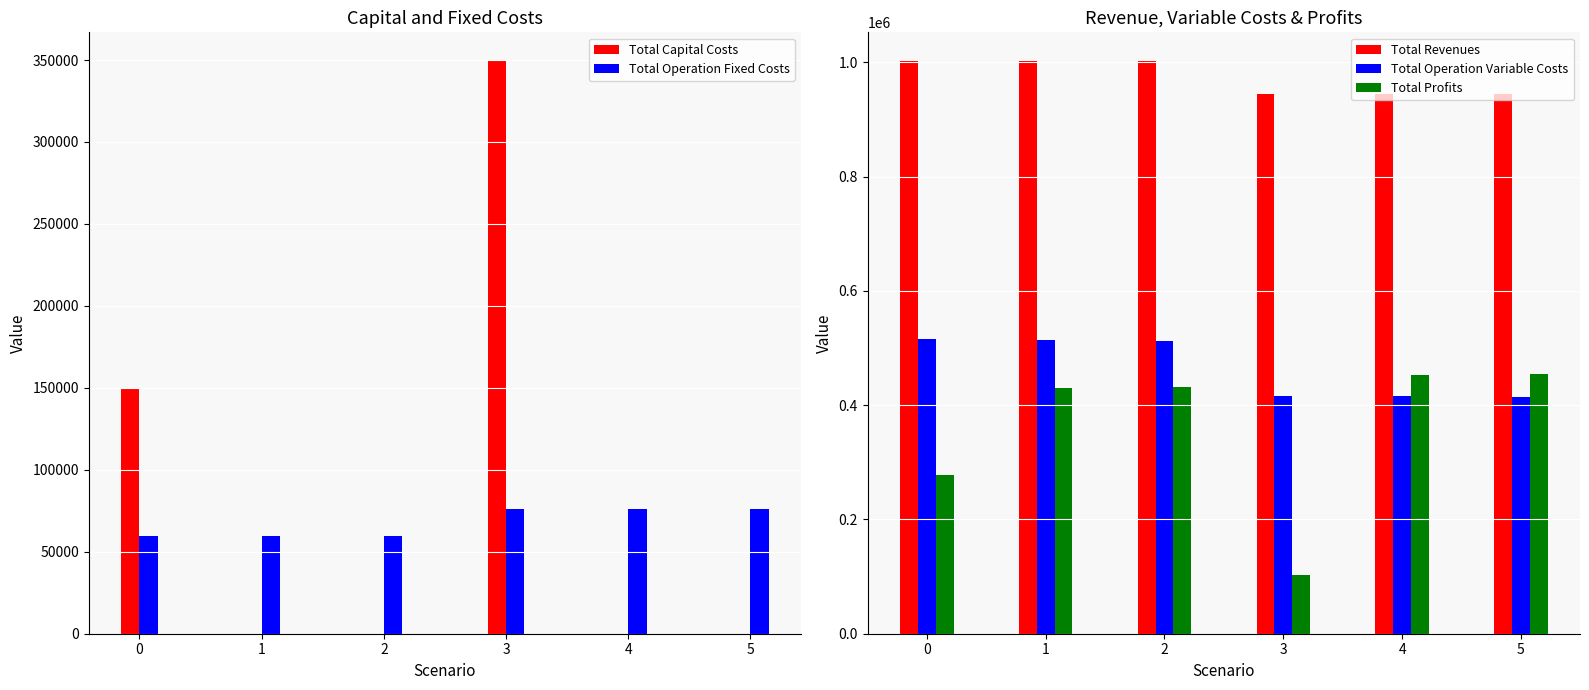

Which series changed the most between 3 and 4?

Total Profits